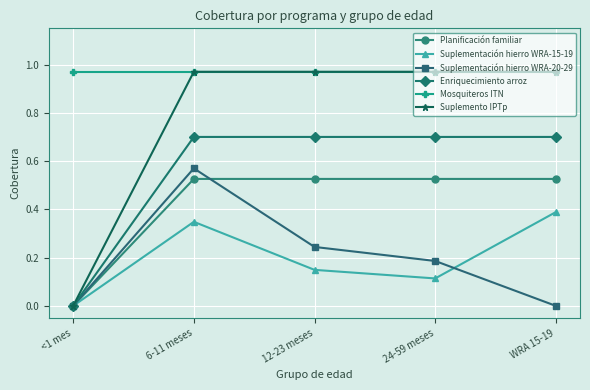

What is the label of the 5th point from the right?

<1 mes